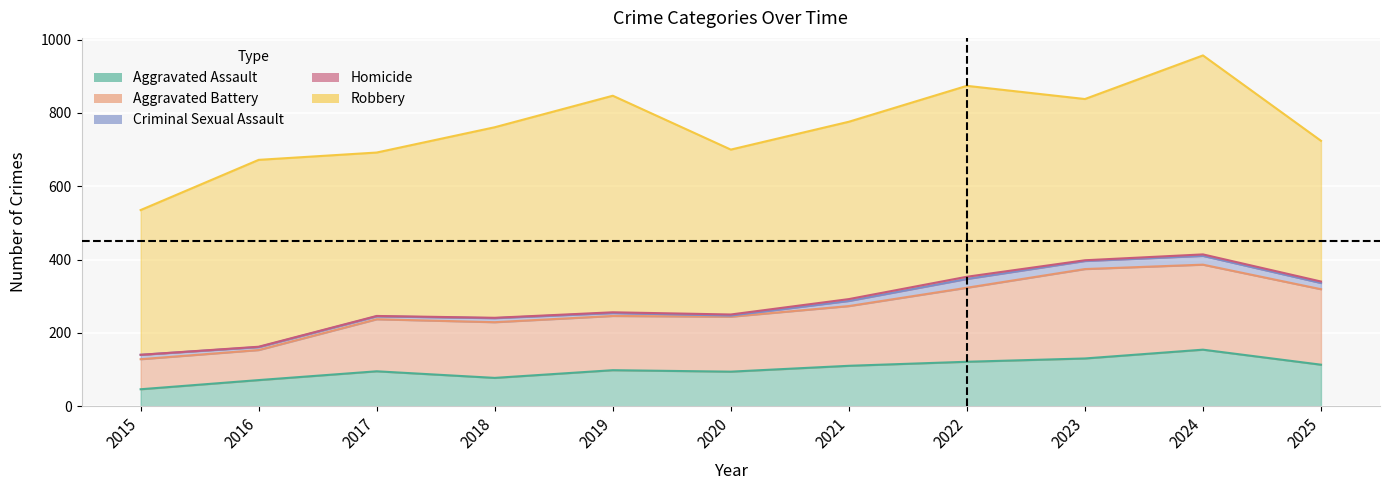

How many lines are shown in the chart?

5